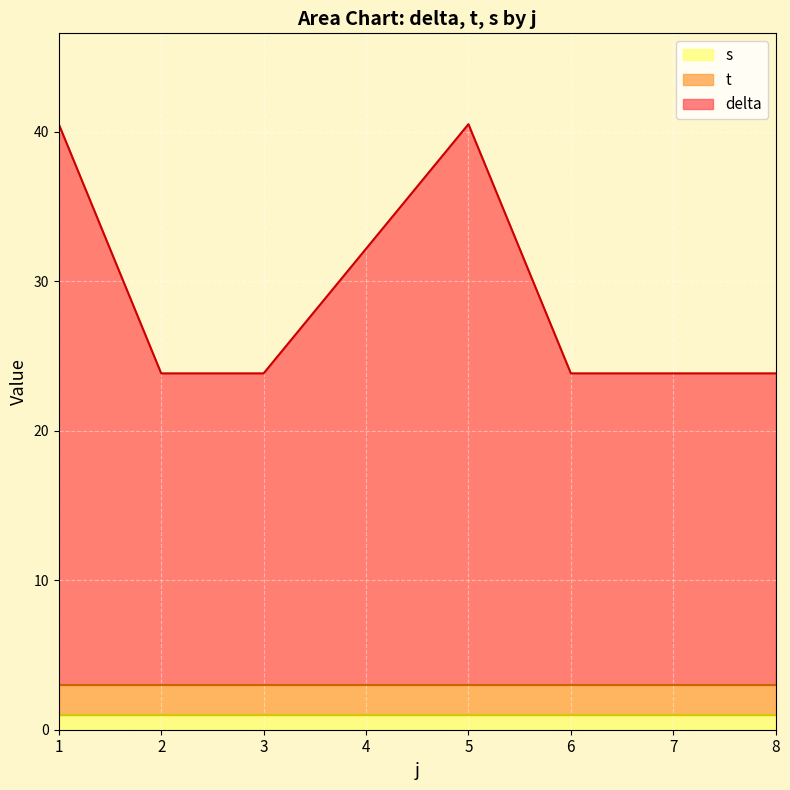

What is the total value across all series at 8?

23.8